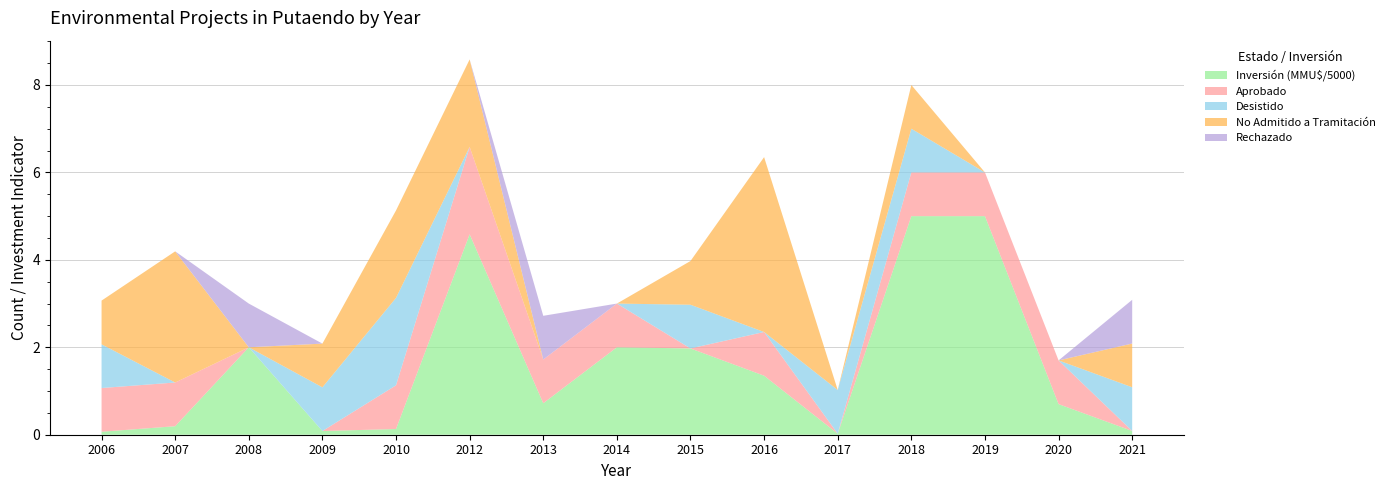

Reading left to right, what are all the values shown in this chart?

Aprobado: 2006=1	2007=1	2008=0	2009=0	2010=1	2012=2	2013=1	2014=1	2015=0	2016=1	2017=0	2018=1	2019=1	2020=1	2021=0
Desistido: 2006=1	2007=0	2008=0	2009=1	2010=2	2012=0	2013=0	2014=0	2015=1	2016=0	2017=1	2018=1	2019=0	2020=0	2021=1
No Admitido a Tramitación: 2006=1	2007=3	2008=0	2009=1	2010=2	2012=2	2013=0	2014=0	2015=1	2016=4	2017=0	2018=1	2019=0	2020=0	2021=1
Rechazado: 2006=0	2007=0	2008=1	2009=0	2010=0	2012=0	2013=1	2014=0	2015=0	2016=0	2017=0	2018=0	2019=0	2020=0	2021=1
Inversión Total (MMU$): 2006=340	2007=973	2008=10000	2009=422	2010=653	2012=22924	2013=3601	2014=10000	2015=9868	2016=6750	2017=116	2018=25000	2019=25000	2020=3500	2021=430